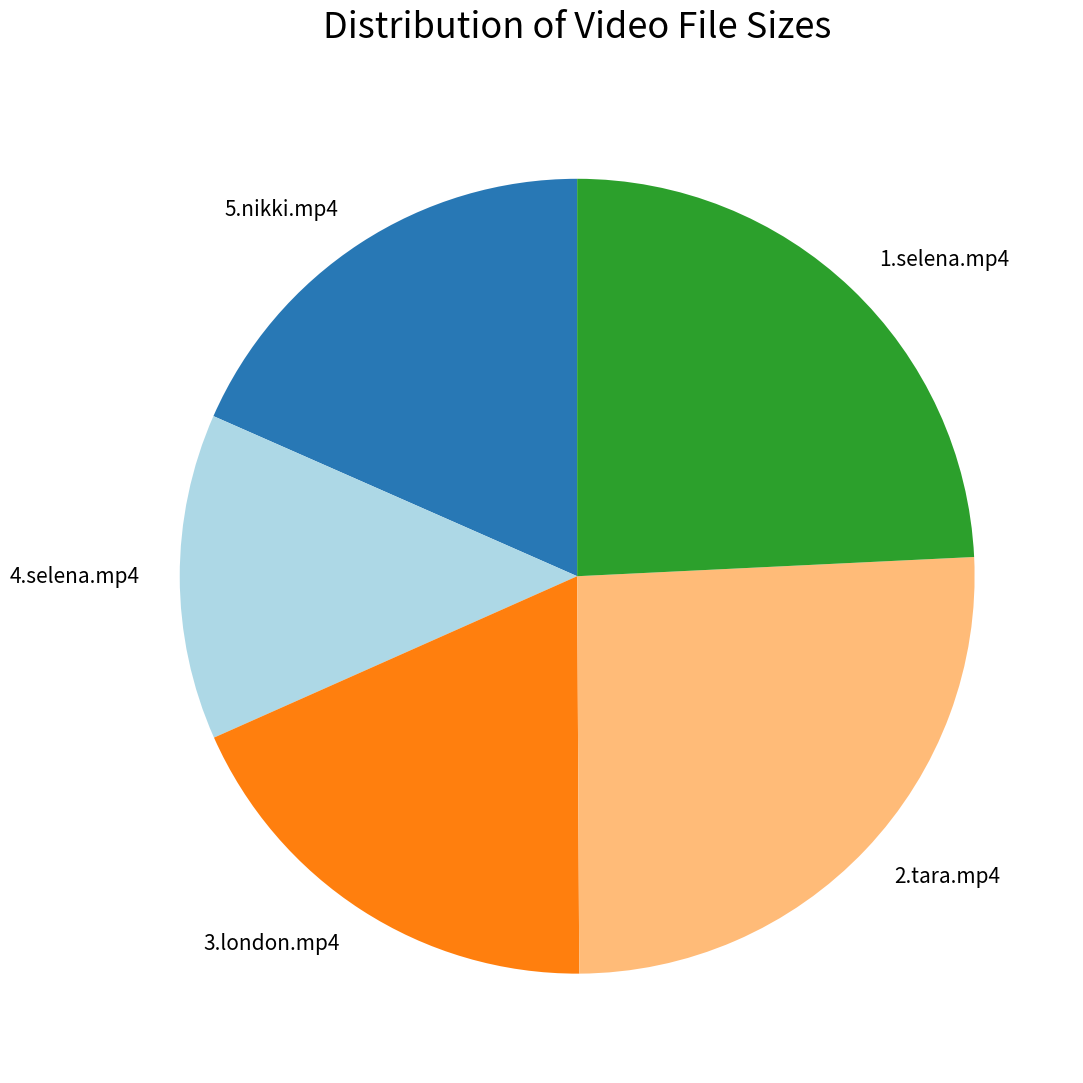

Approximately how many times larger is the value at 2.tara.mp4 compared to 4.selena.mp4?

1.9